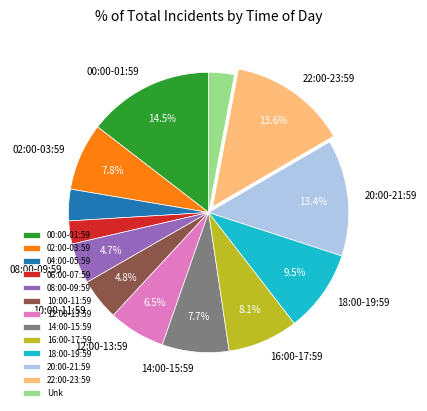

Which category has the biggest portion of the pie?

00:00-01:59